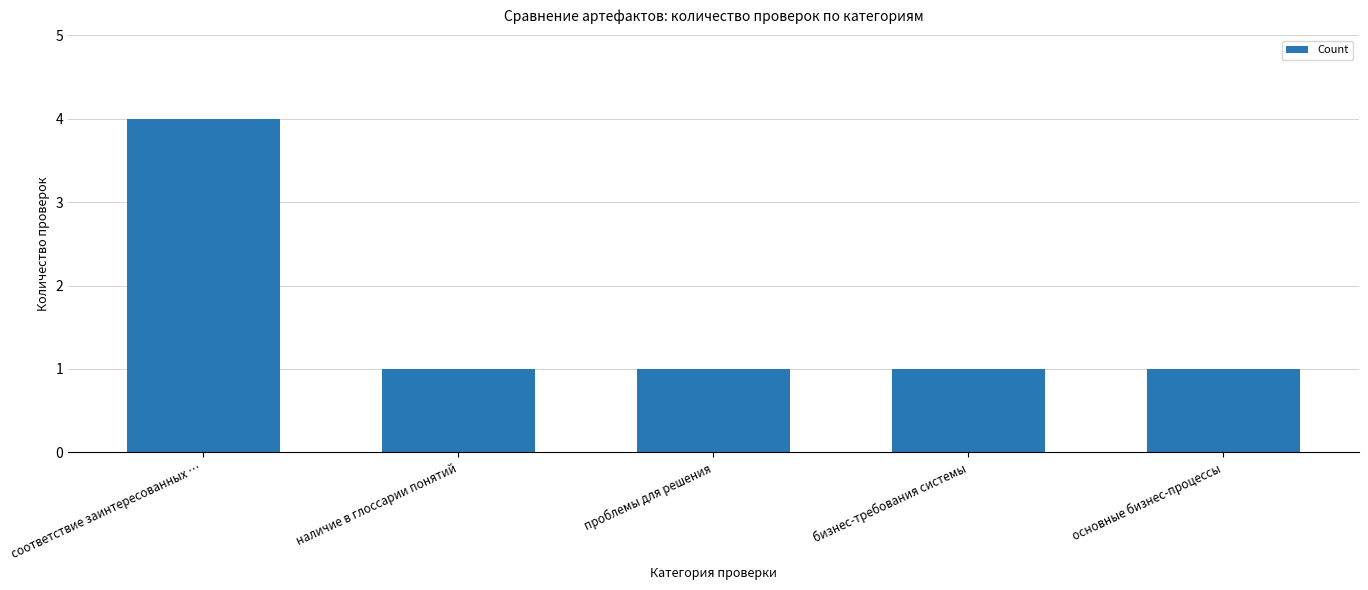

What position from the left is основные бизнес-процессы?

5